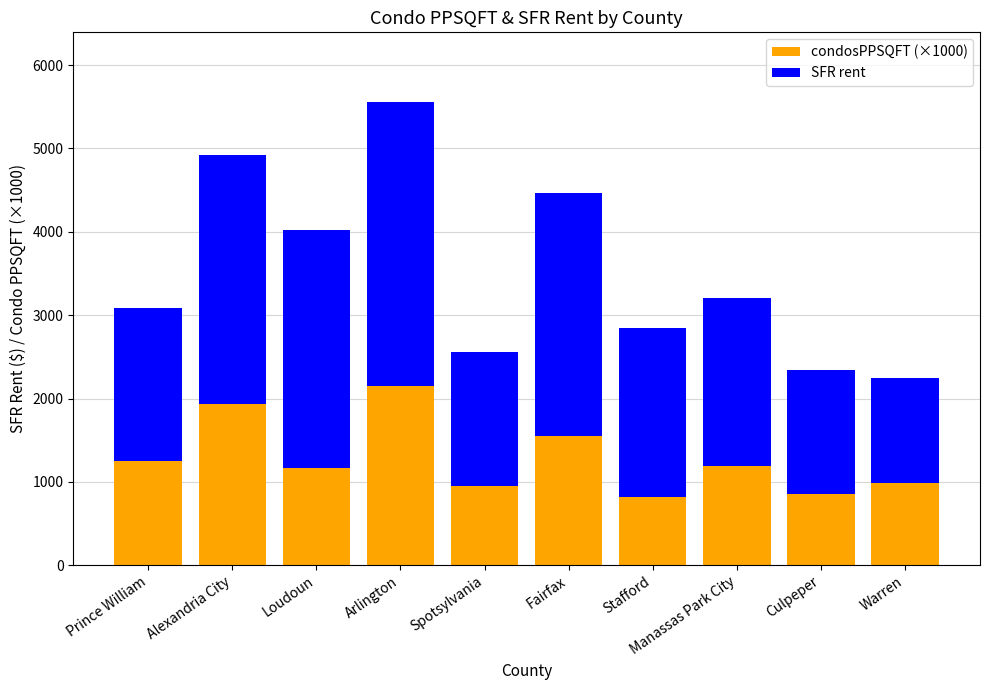

At which category is the sum across all series the highest?

Arlington